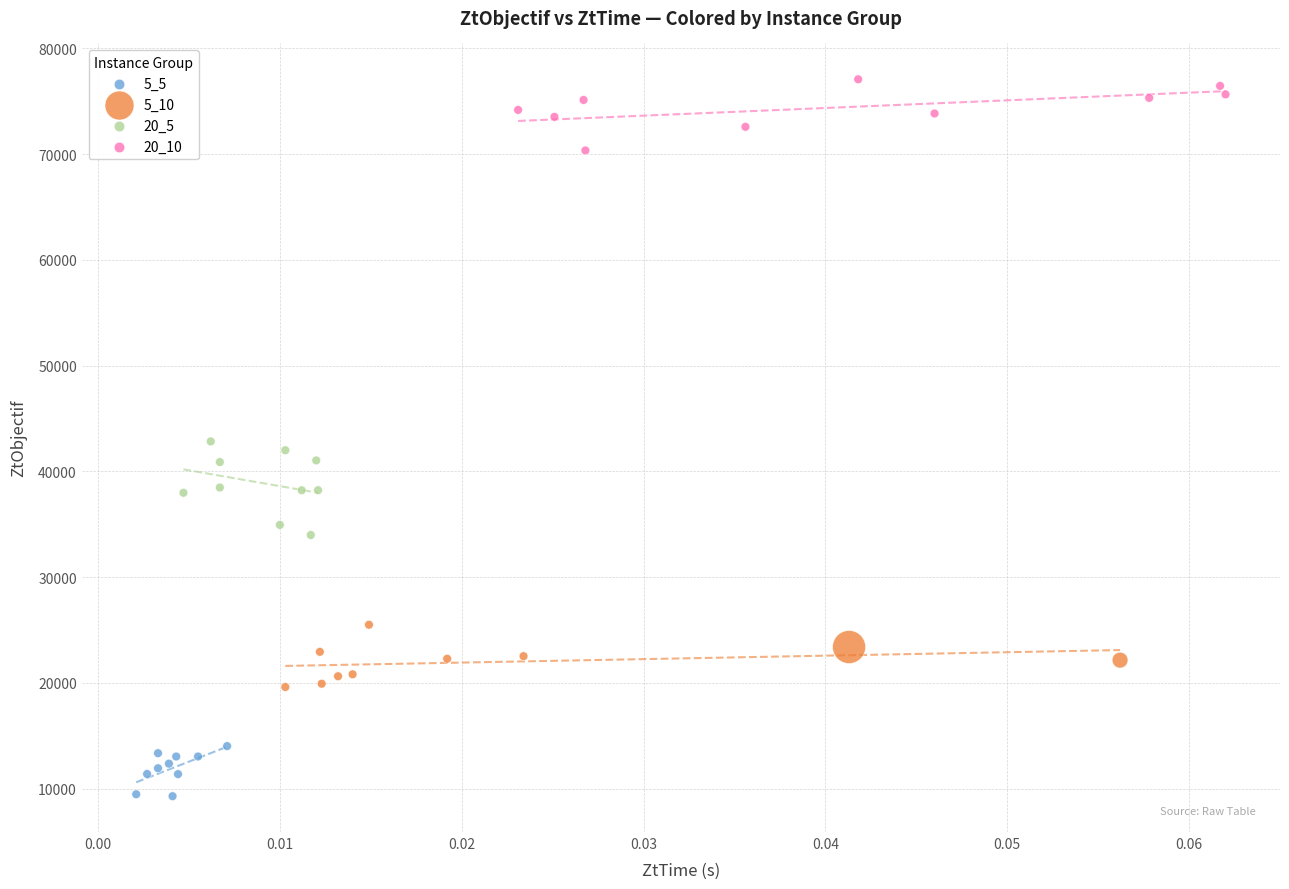

What are all the series names shown in the legend?

5_5, 5_10, 20_5, 20_10